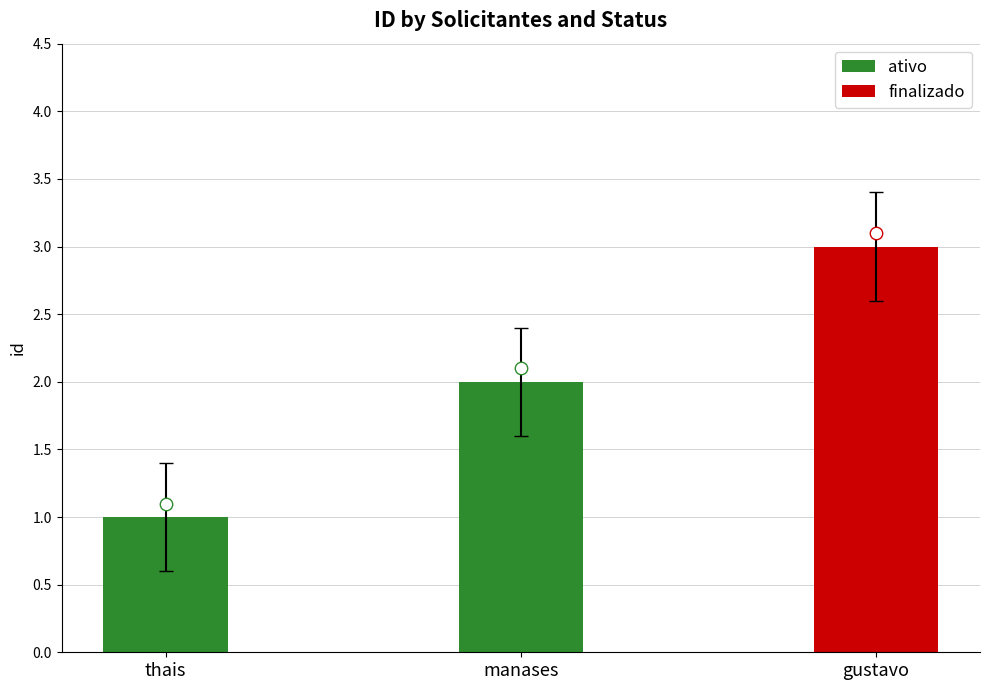

Approximately how many times larger is the value at thais compared to manases?

0.5